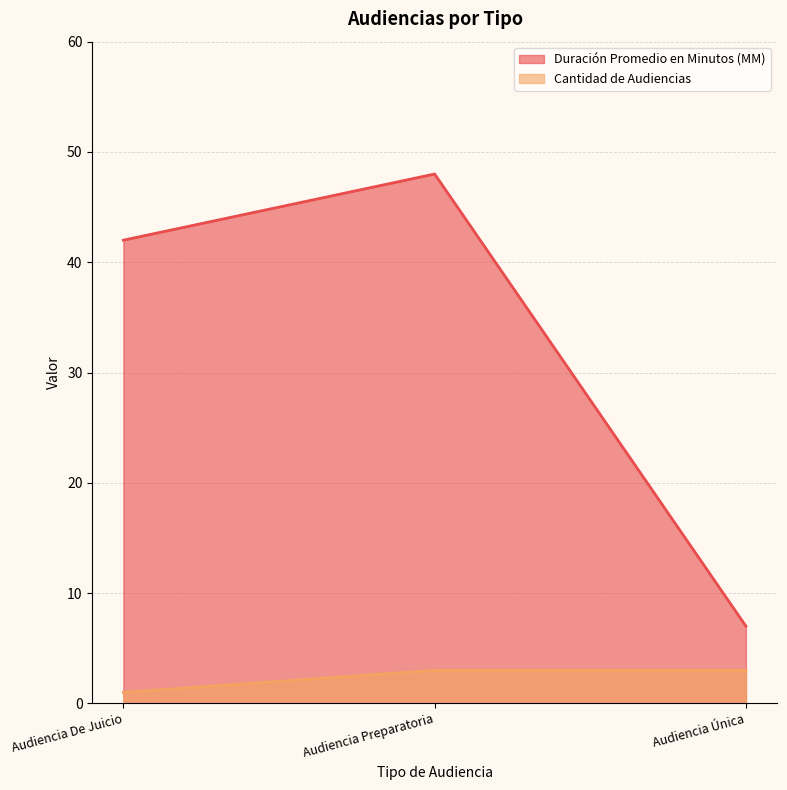

What position from the left is Audiencia Preparatoria?

2